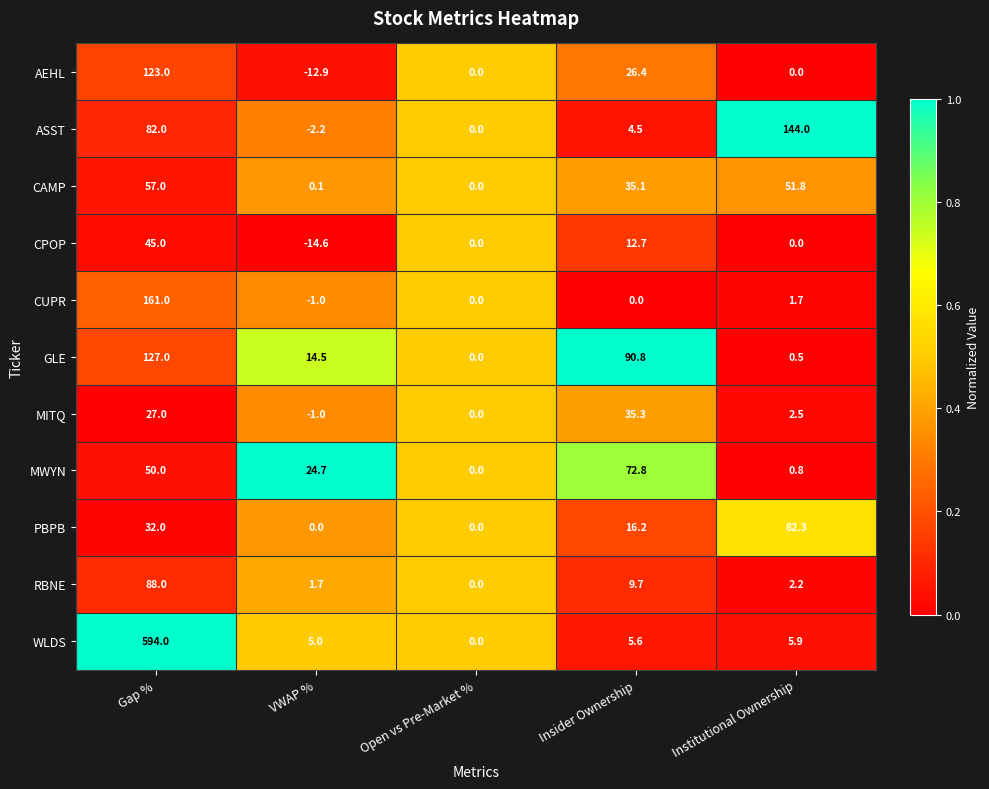

At which label does ASST reach its peak?

Institutional Ownership